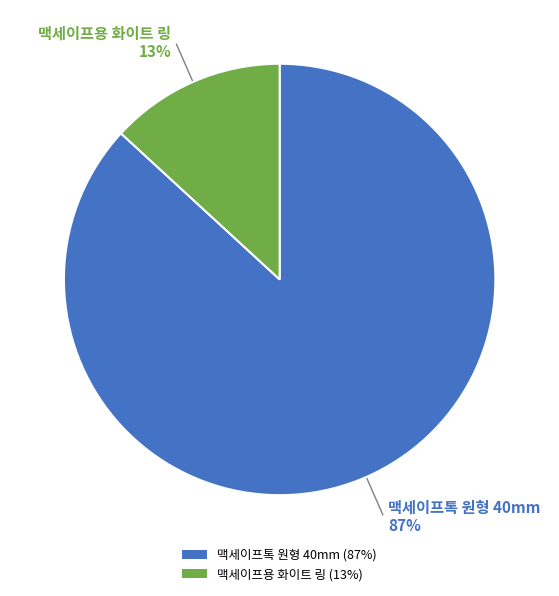

Which category accounts for the majority?

맥세이프톡 원형 40mm